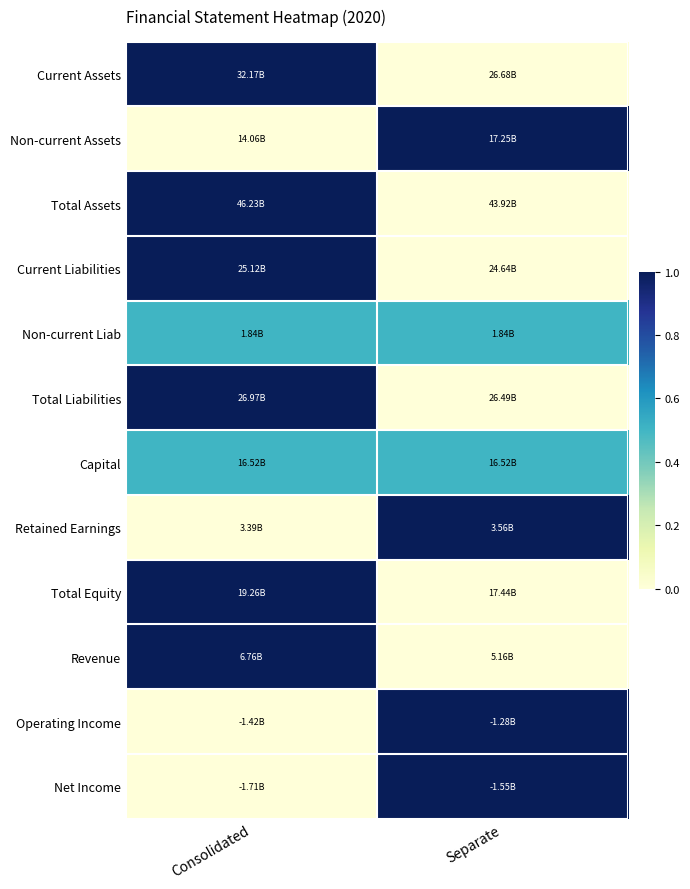

Which category has the lowest value across all series?

Separate